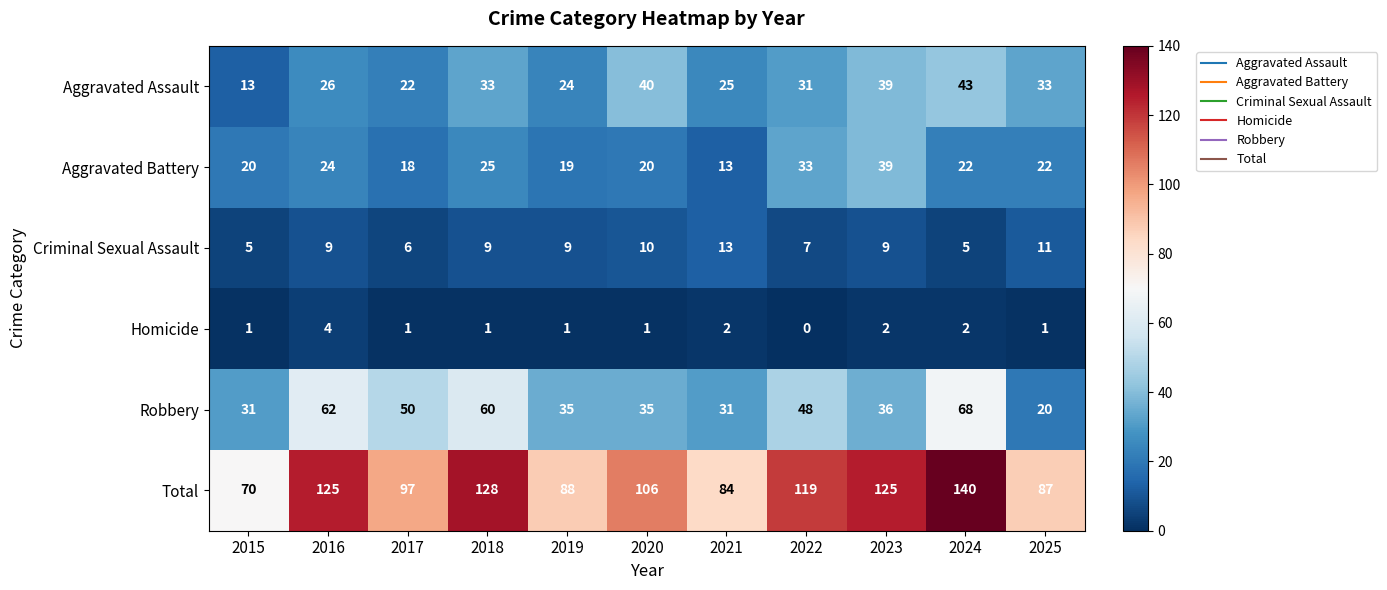

What is the total value across all series at 2019?

176